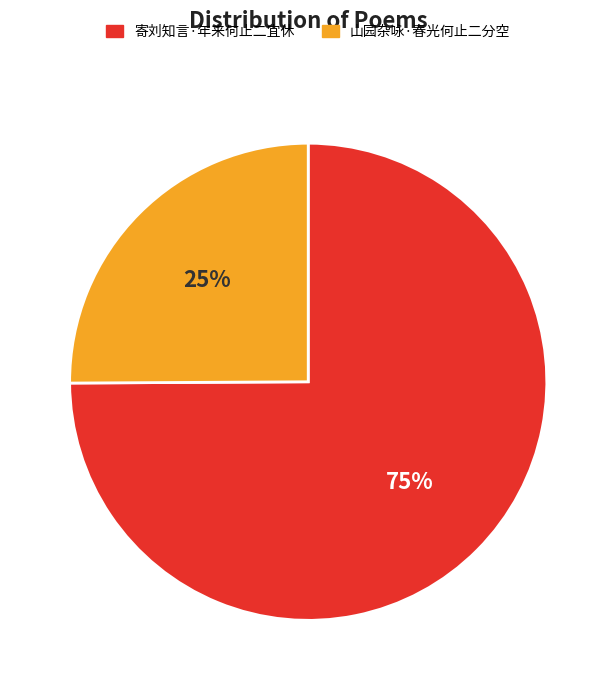

Does 寄刘知言·年来何止二宜休 account for over 50% of the chart?

Yes